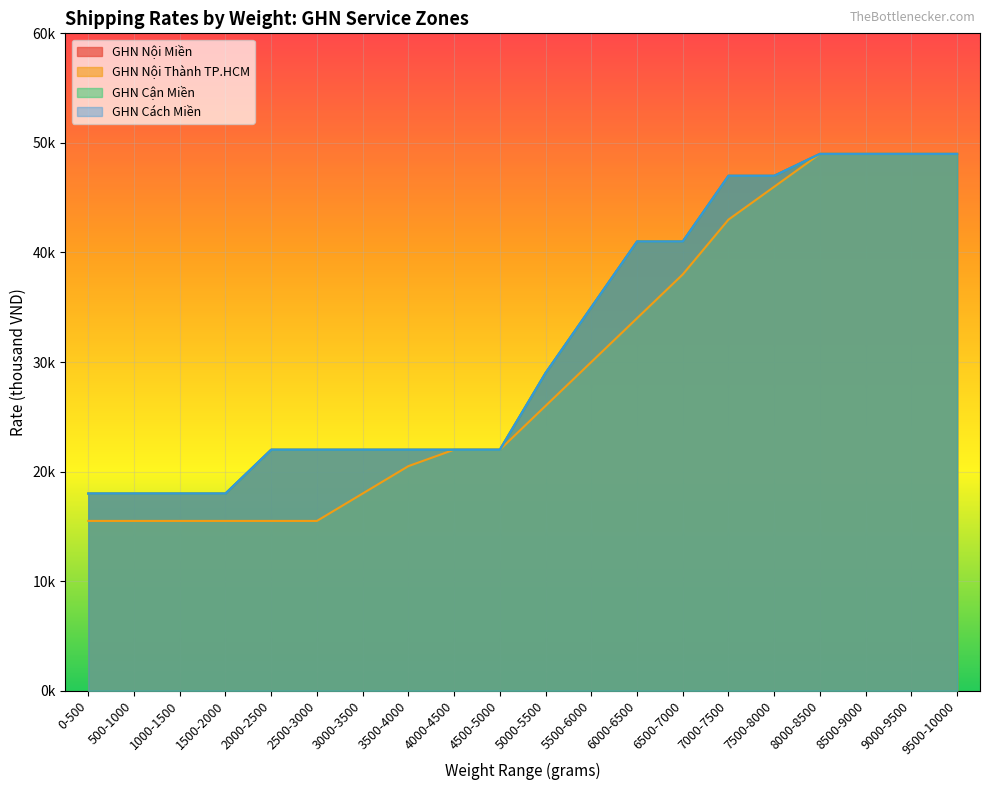

Reading left to right, extract all data points from this chart.

GHN Nội Miền: 0-500=18.0	500-1000=18.0	1000-1500=18.0	1500-2000=18.0	2000-2500=22.0	2500-3000=22.0	3000-3500=22.0	3500-4000=22.0	4000-4500=22.0	4500-5000=22.0	5000-5500=29.0	5500-6000=35.0	6000-6500=41.0	6500-7000=41.0	7000-7500=47.0	7500-8000=47.0	8000-8500=49.0	8500-9000=49.0	9000-9500=49.0	9500-10000=49.0
GHN Nội Thành TP.HCM: 0-500=15.5	500-1000=15.5	1000-1500=15.5	1500-2000=15.5	2000-2500=15.5	2500-3000=15.5	3000-3500=18.0	3500-4000=20.5	4000-4500=22.0	4500-5000=22.0	5000-5500=26.0	5500-6000=30.0	6000-6500=34.0	6500-7000=38.0	7000-7500=43.0	7500-8000=46.0	8000-8500=49.0	8500-9000=49.0	9000-9500=49.0	9500-10000=49.0
GHN Cận Miền: 0-500=18.0	500-1000=18.0	1000-1500=18.0	1500-2000=18.0	2000-2500=22.0	2500-3000=22.0	3000-3500=22.0	3500-4000=22.0	4000-4500=22.0	4500-5000=22.0	5000-5500=29.0	5500-6000=35.0	6000-6500=41.0	6500-7000=41.0	7000-7500=47.0	7500-8000=47.0	8000-8500=49.0	8500-9000=49.0	9000-9500=49.0	9500-10000=49.0
GHN Cách Miền: 0-500=18.0	500-1000=18.0	1000-1500=18.0	1500-2000=18.0	2000-2500=22.0	2500-3000=22.0	3000-3500=22.0	3500-4000=22.0	4000-4500=22.0	4500-5000=22.0	5000-5500=29.0	5500-6000=35.0	6000-6500=41.0	6500-7000=41.0	7000-7500=47.0	7500-8000=47.0	8000-8500=49.0	8500-9000=49.0	9000-9500=49.0	9500-10000=49.0